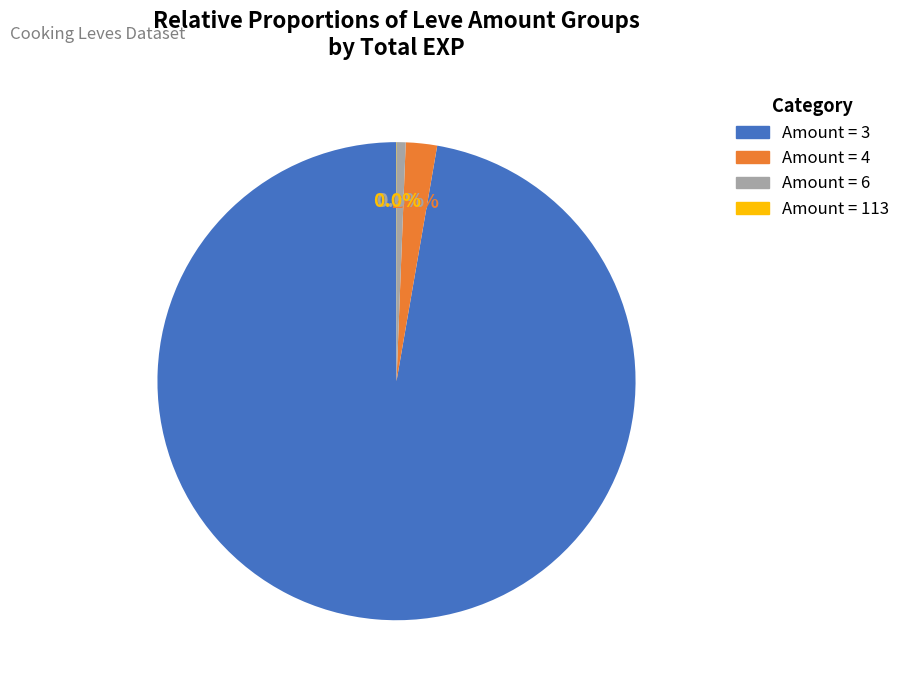

Which slice is the largest?

Amount = 3